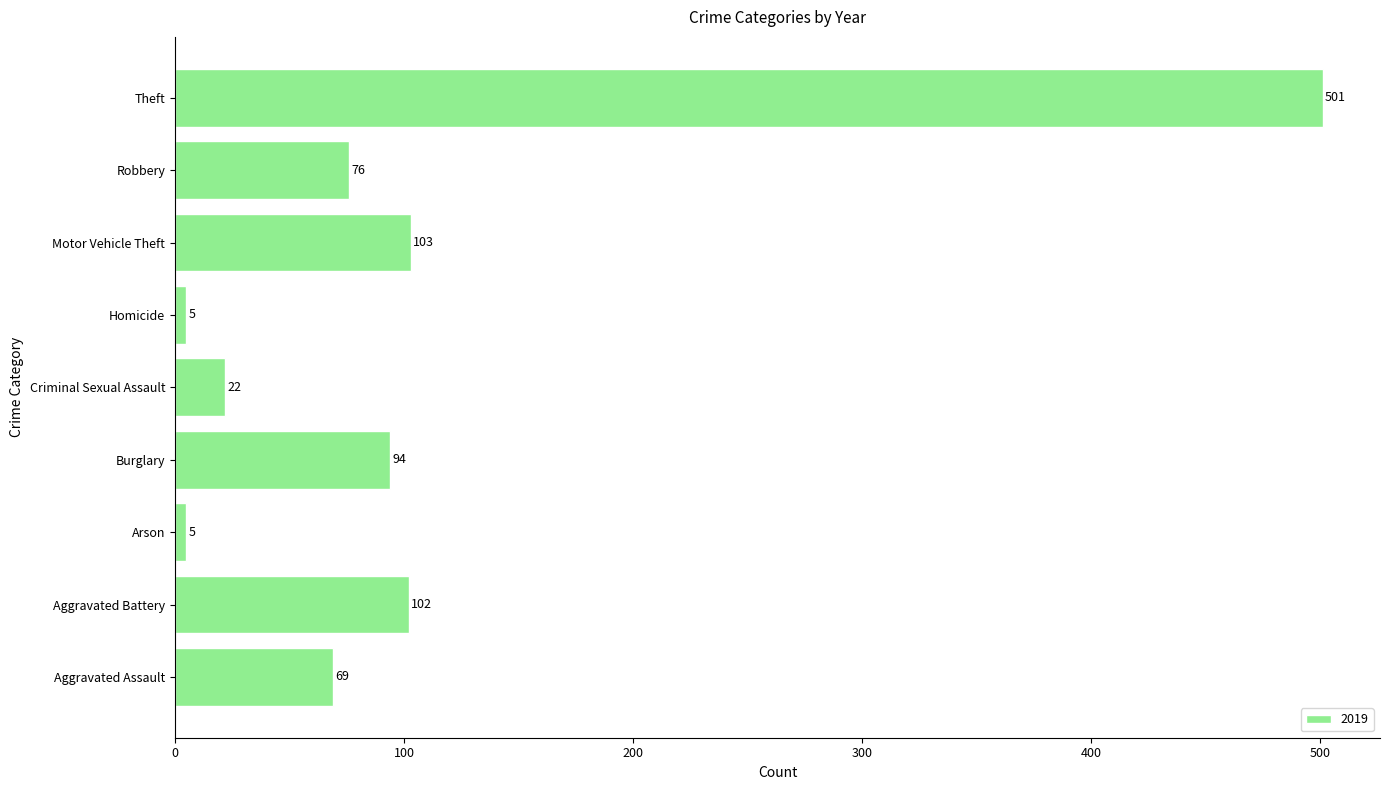

Reading top to bottom, list all the values displayed in this chart.

Theft=501	Robbery=76	Motor Vehicle Theft=103	Homicide=5	Criminal Sexual Assault=22	Burglary=94	Arson=5	Aggravated Battery=102	Aggravated Assault=69